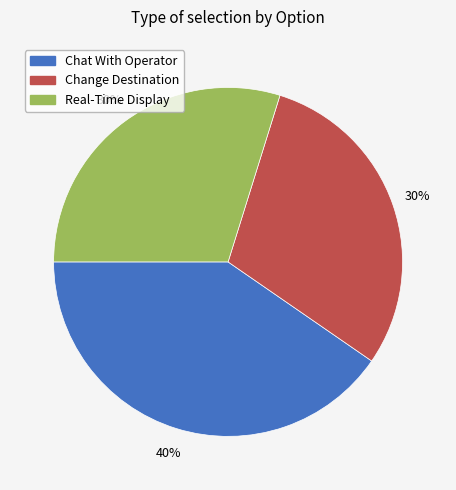

The Change Destination slice represents 30% of the pie. True or false?

True